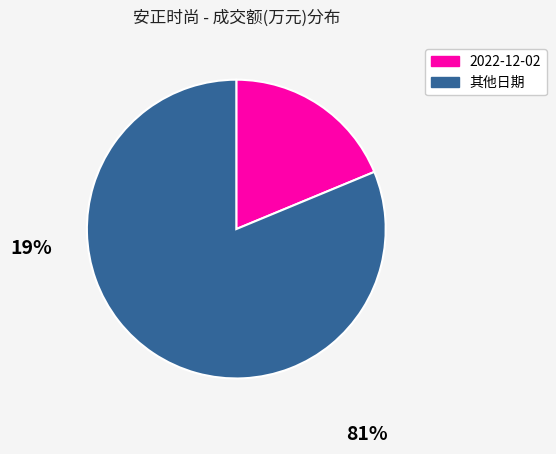

Does any single category account for the majority?

Yes